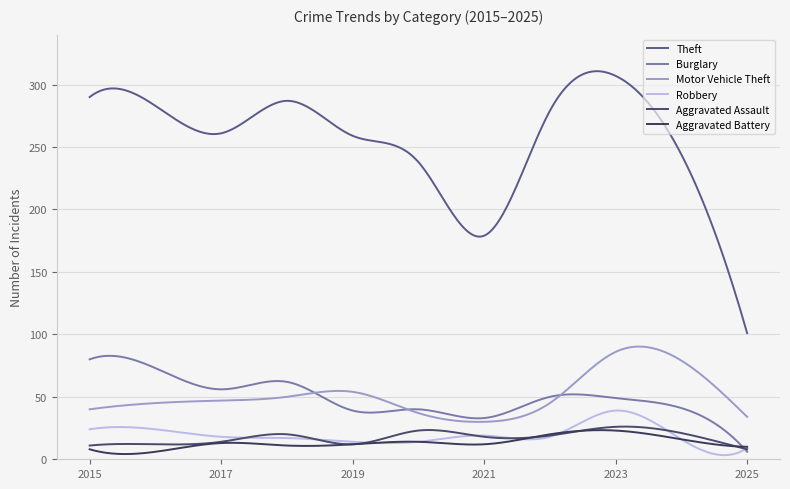

At which label does Robbery reach its minimum?

2025